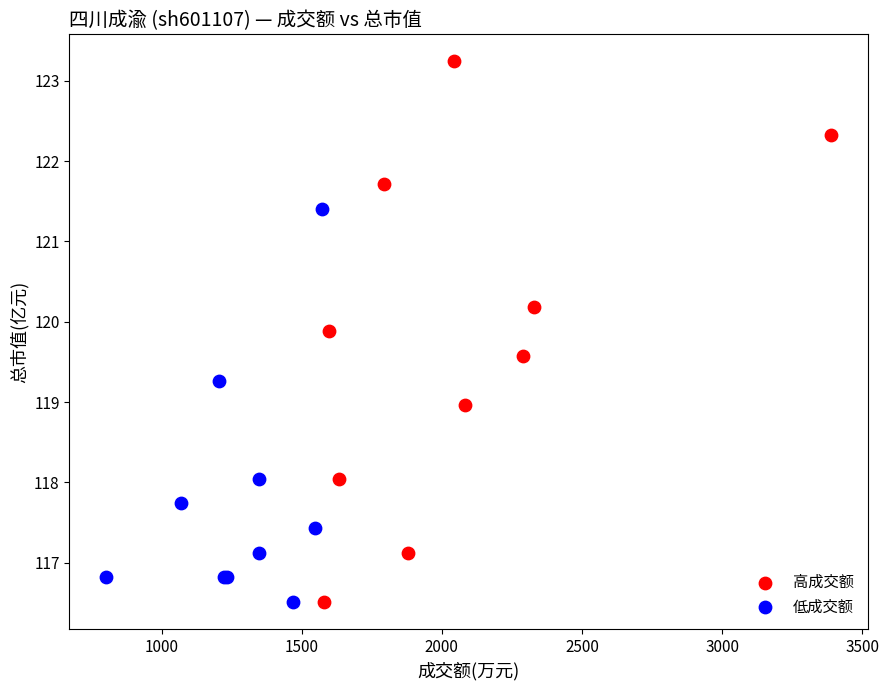

What are all the series names shown in the legend?

高成交额, 低成交额